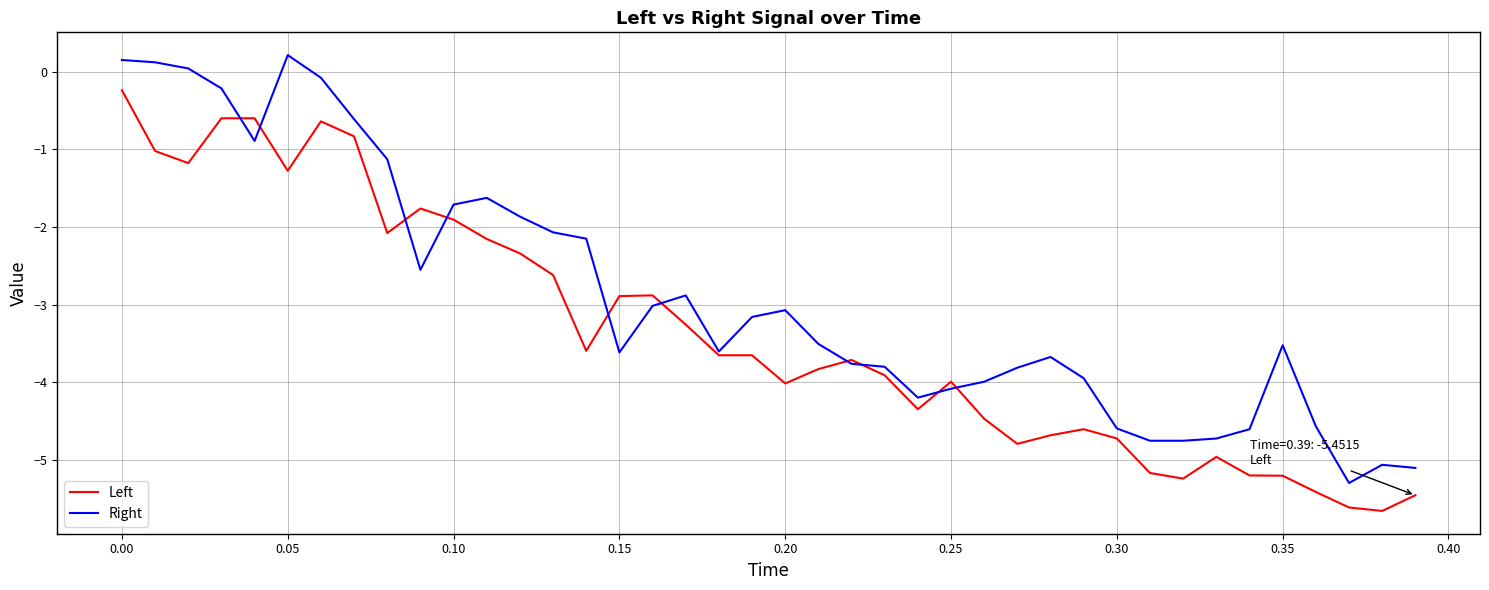

Which series has the largest total across all categories?

Right